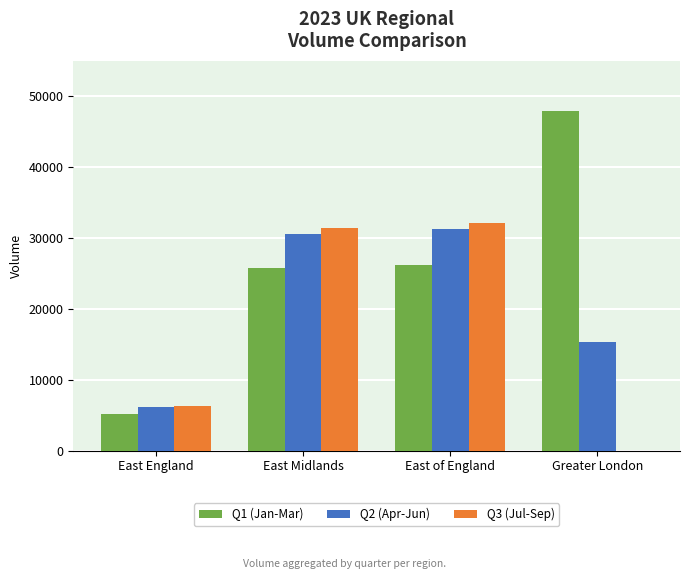

How many data points does each series have?

4